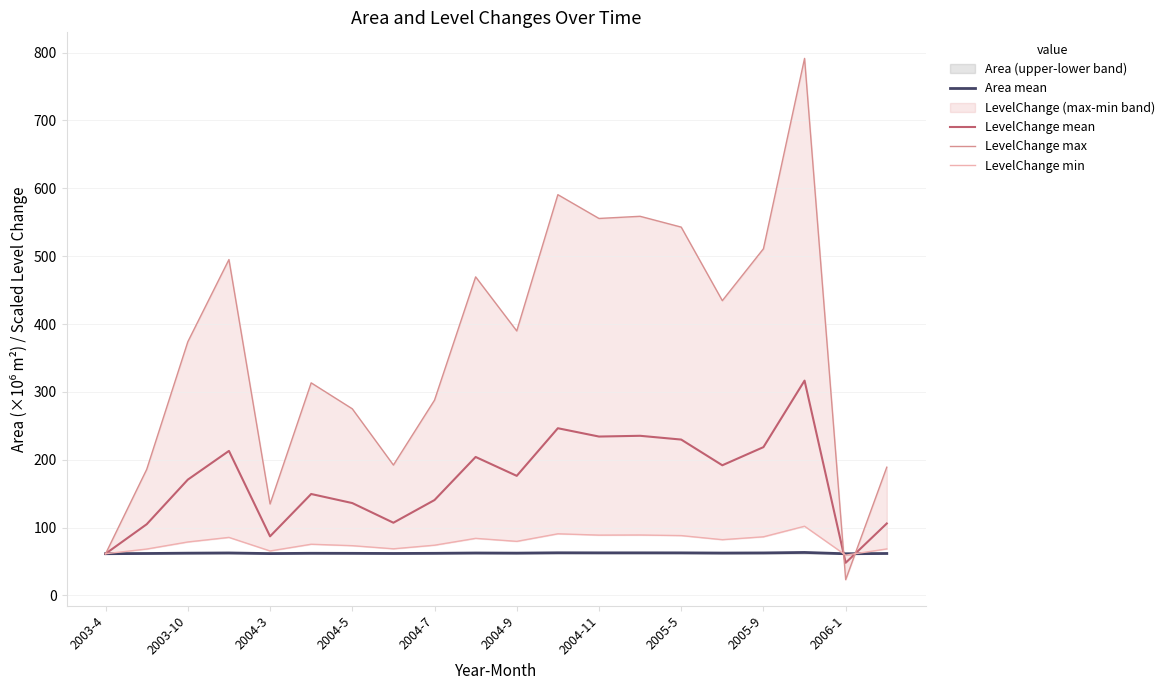

How many intersections are there between LevelChange min and LevelChange max?

2